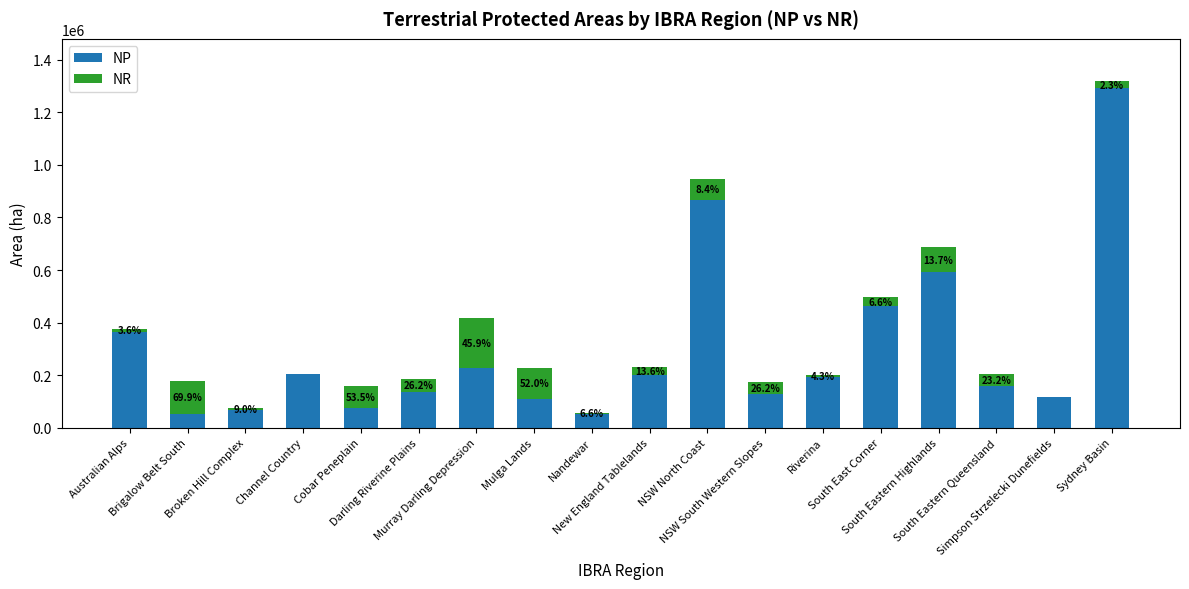

What is the highest value of the NP series?

1290289.8